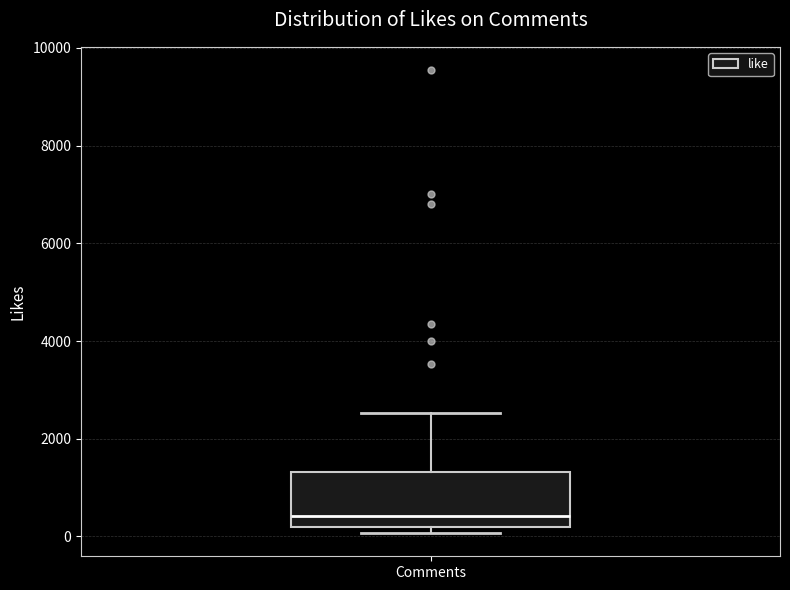

Where does the median line of the box for Comments sit on the y-axis? The values are not printed on the chart, so give them approximately, as read against the axis.

400